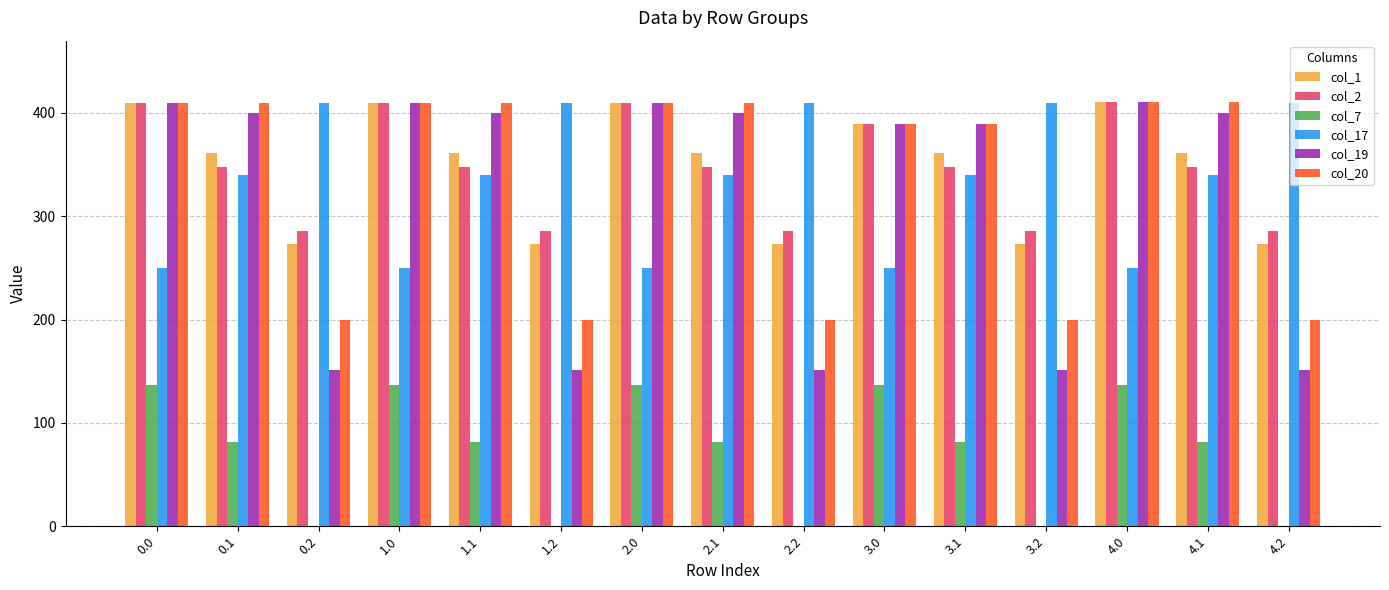

Are the bars grouped side by side (vs. stacked)?

Yes